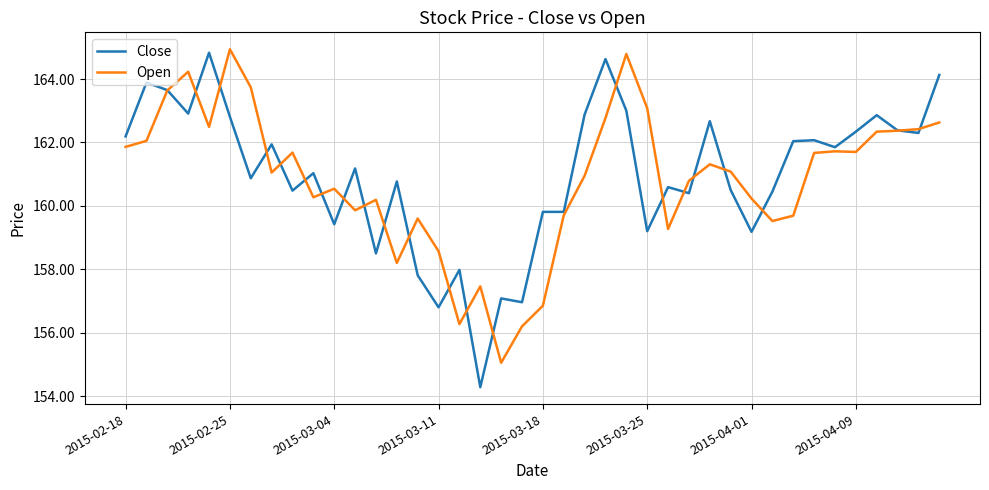

What is the highest value of the Open series?

164.9